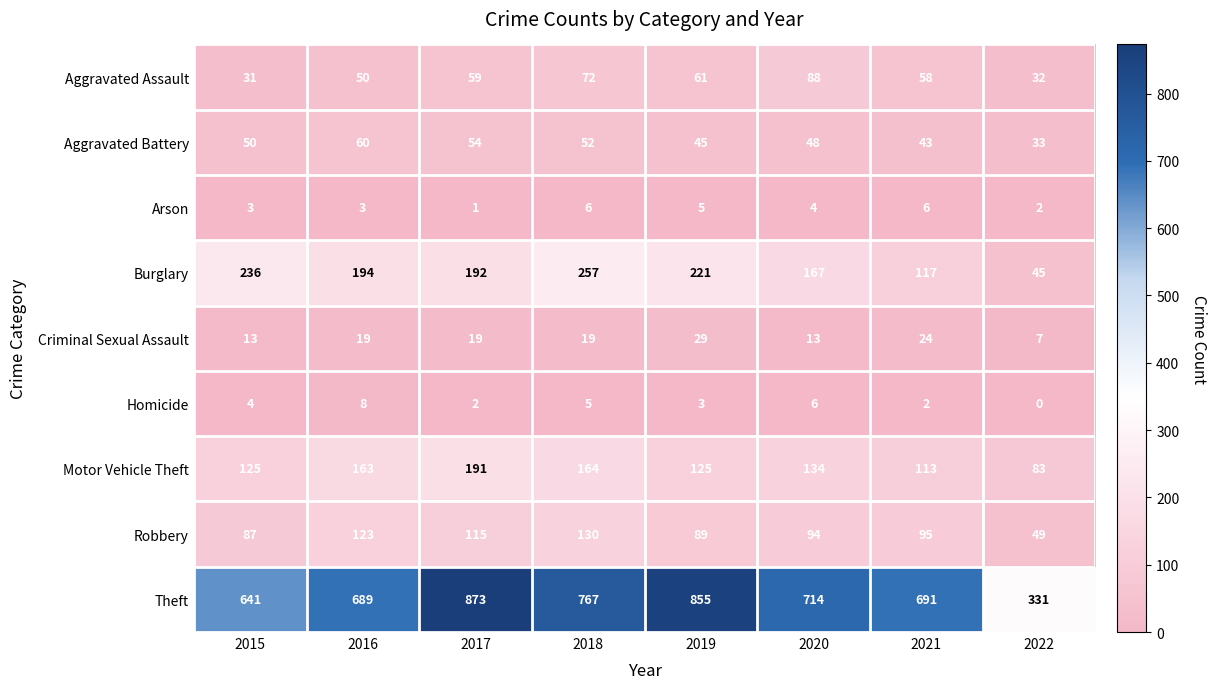

True or false: Aggravated Assault has a value of 29 at 2018.

False